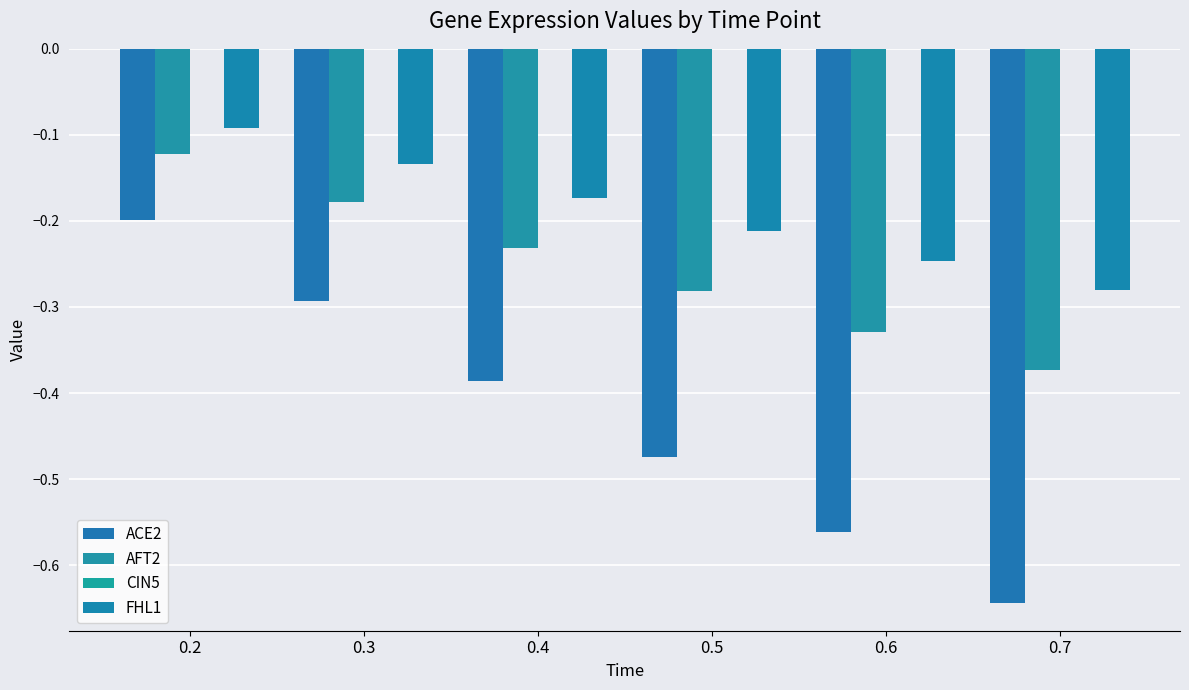

Reading left to right, what are all the values shown in this chart?

ACE2: -0.2	-0.3	-0.4	-0.5	-0.6	-0.6
AFT2: -0.1	-0.2	-0.2	-0.3	-0.3	-0.4
CIN5: 0.0	0.0	0.0	0.0	0.0	0.0
FHL1: -0.1	-0.1	-0.2	-0.2	-0.2	-0.3